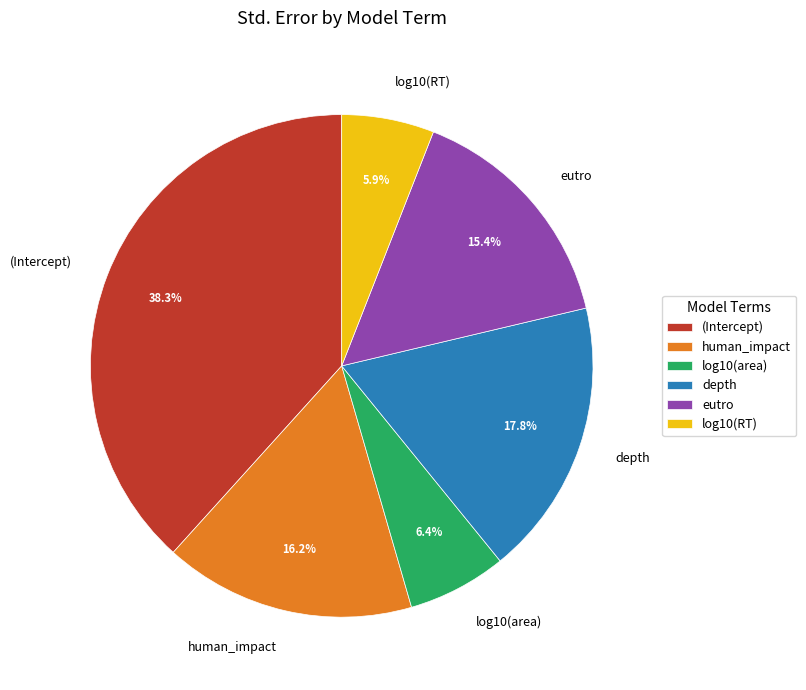

To the nearest percent, what is the combined percentage of depth and human_impact?

34%